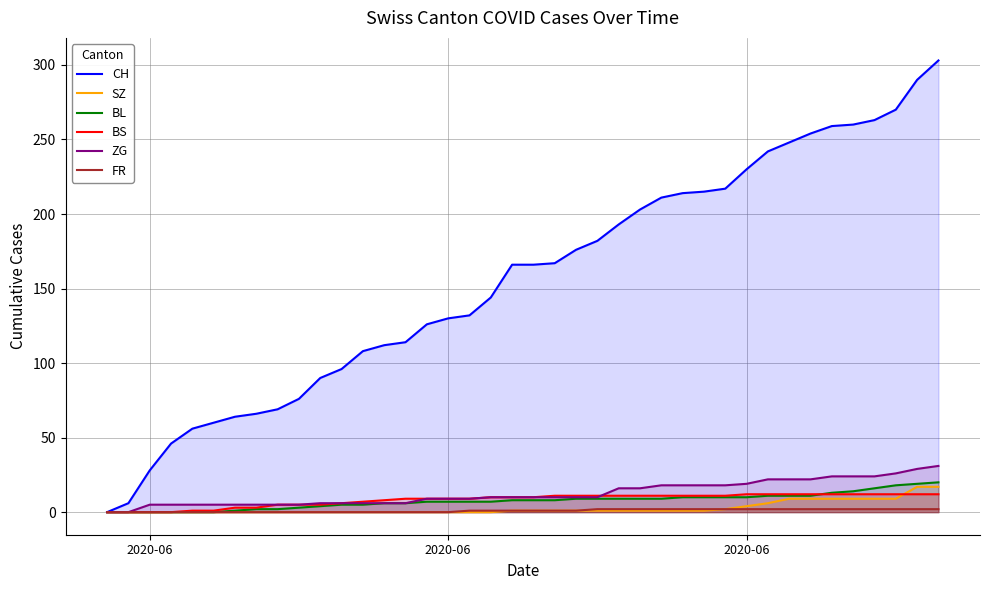

List the series in order of their peak value, lowest first.

FR, BS, SZ, BL, ZG, CH